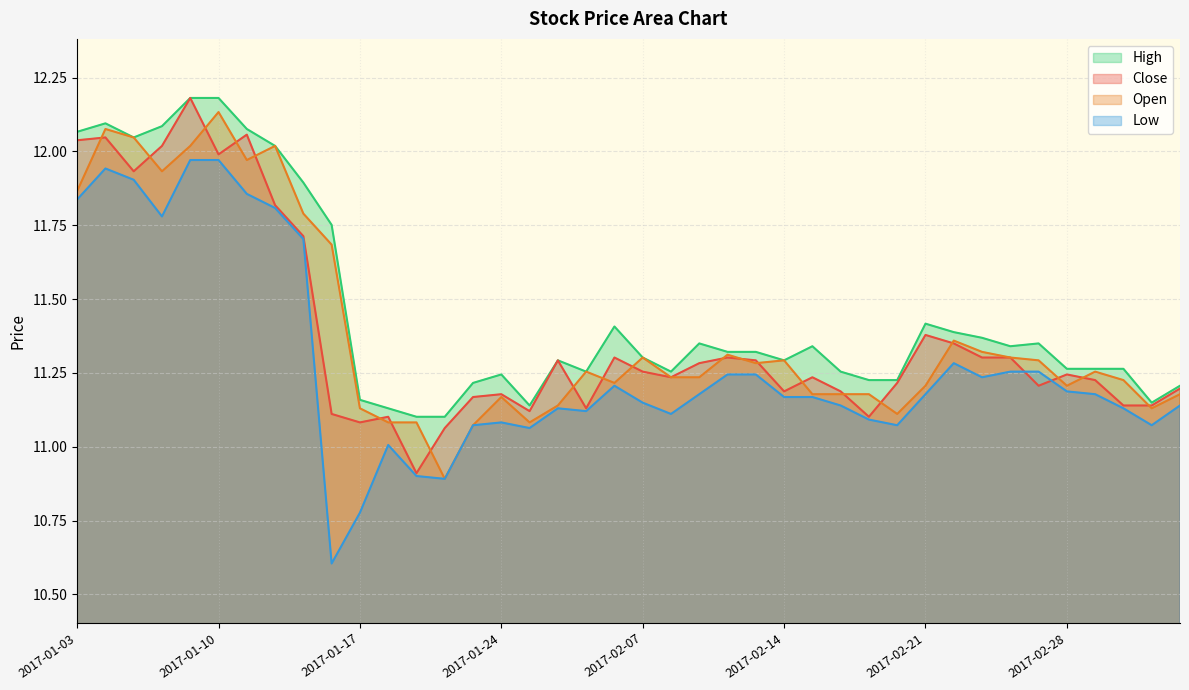

True or false: open and close intersect in this chart.

True